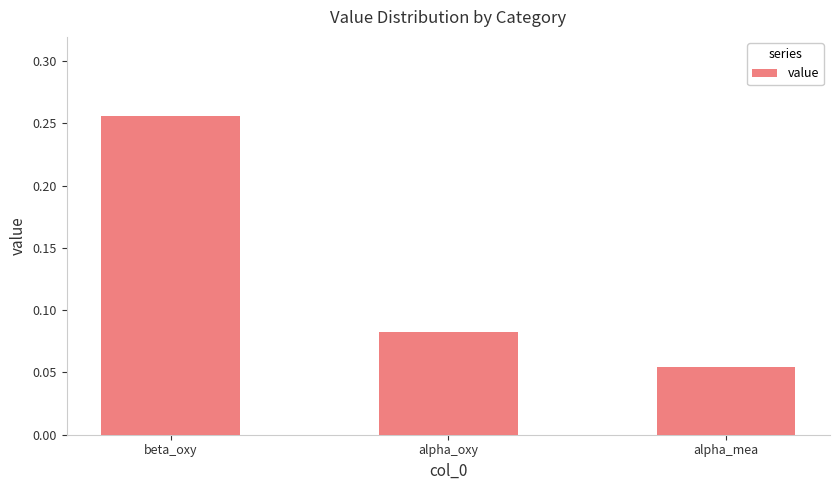

How many data points does each series have?

3